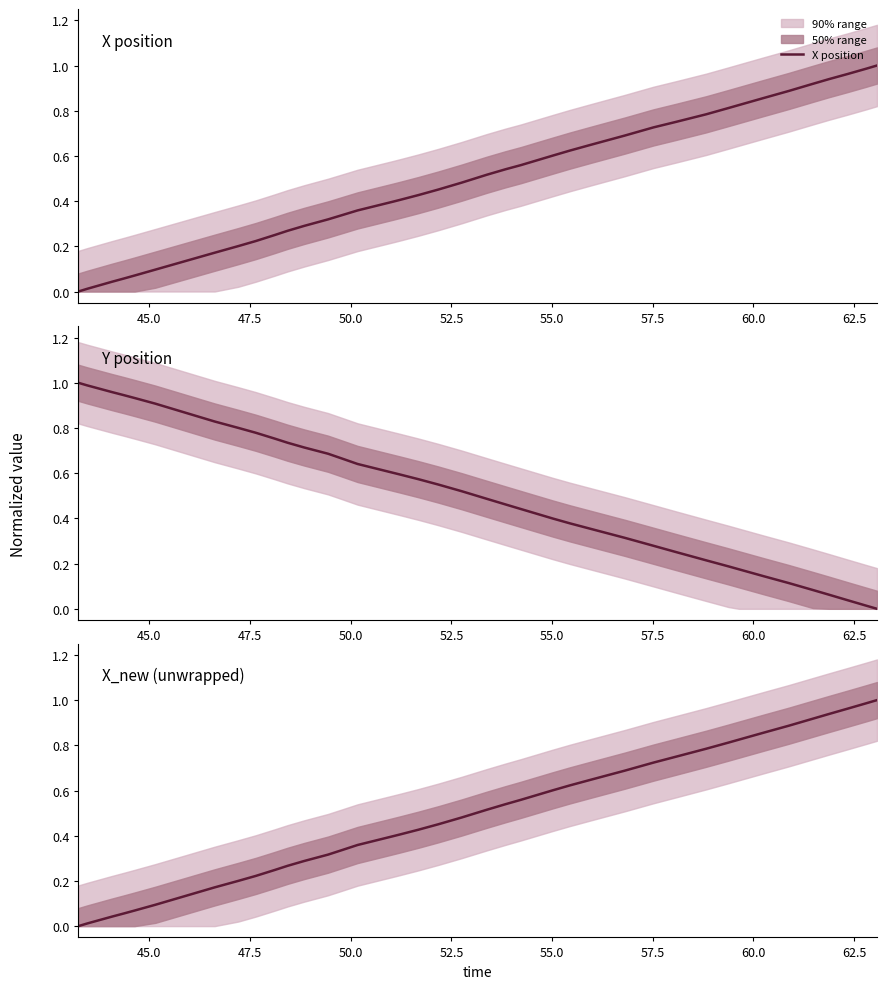

Reading left to right, transcribe all the data shown in this chart.

X position: 0.0	0.0	0.0	0.1	0.1	0.1	0.2	0.2	0.2	0.2	0.3	0.3	0.3	0.3	0.4	0.4	0.4	0.4	0.5	0.5	0.5	0.5	0.6	0.6	0.6	0.6	0.7	0.7	0.7	0.8	0.8	0.8	0.8	0.9	0.9	0.9	0.9	1.0	1.0	1.0
Y position: 1.0	1.0	1.0	0.9	0.9	0.9	0.8	0.8	0.8	0.8	0.7	0.7	0.7	0.7	0.6	0.6	0.6	0.6	0.5	0.5	0.5	0.5	0.4	0.4	0.4	0.4	0.3	0.3	0.3	0.3	0.2	0.2	0.2	0.1	0.1	0.1	0.1	0.0	0.0	0.0
X_new: 0.0	0.0	0.0	0.1	0.1	0.1	0.2	0.2	0.2	0.2	0.3	0.3	0.3	0.3	0.4	0.4	0.4	0.4	0.5	0.5	0.5	0.5	0.6	0.6	0.6	0.6	0.7	0.7	0.7	0.7	0.8	0.8	0.8	0.9	0.9	0.9	0.9	1.0	1.0	1.0